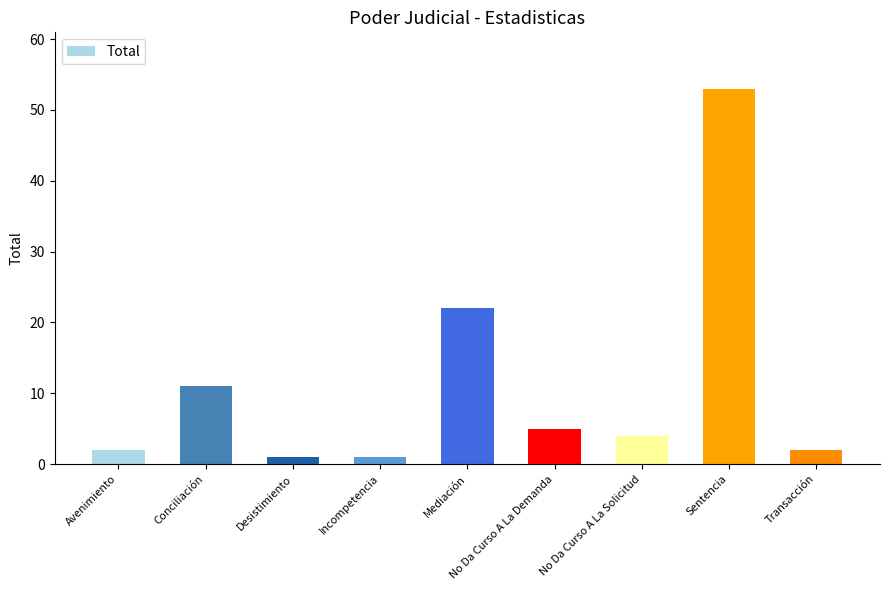

Approximately how many times larger is the value at Transacción compared to No Da Curso A La Solicitud?

0.5